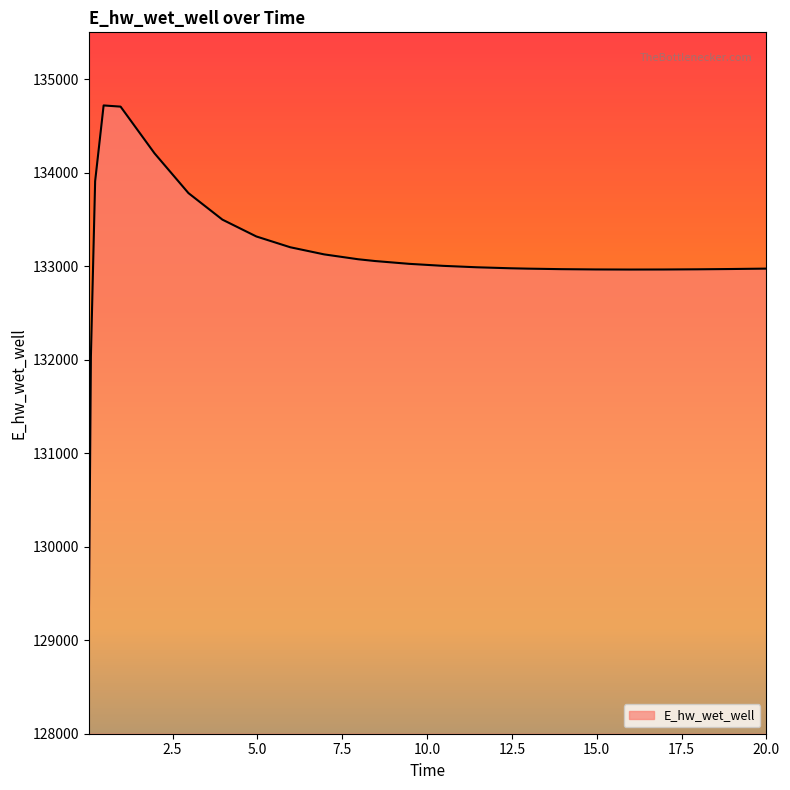

What is the smallest value displayed?

129103.8